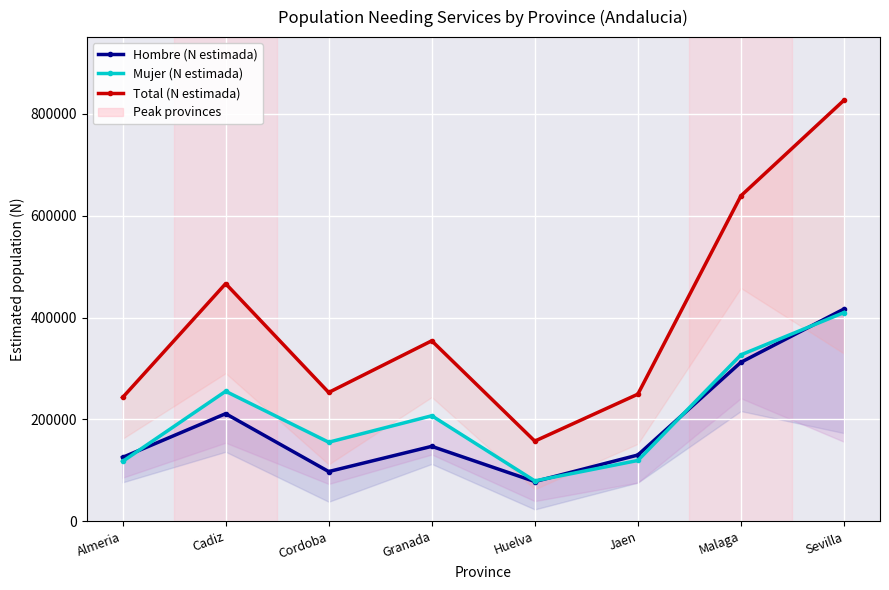

What is the average value of the Hombre (N estimada) series?

189806